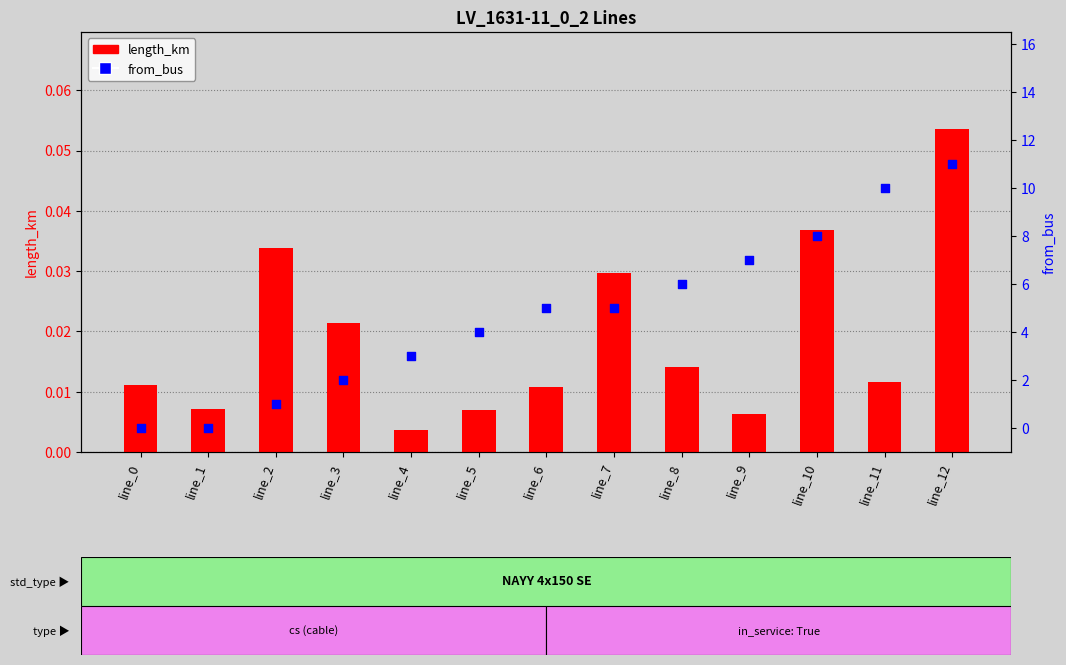

At how many categories does at least one series exceed 0?

13